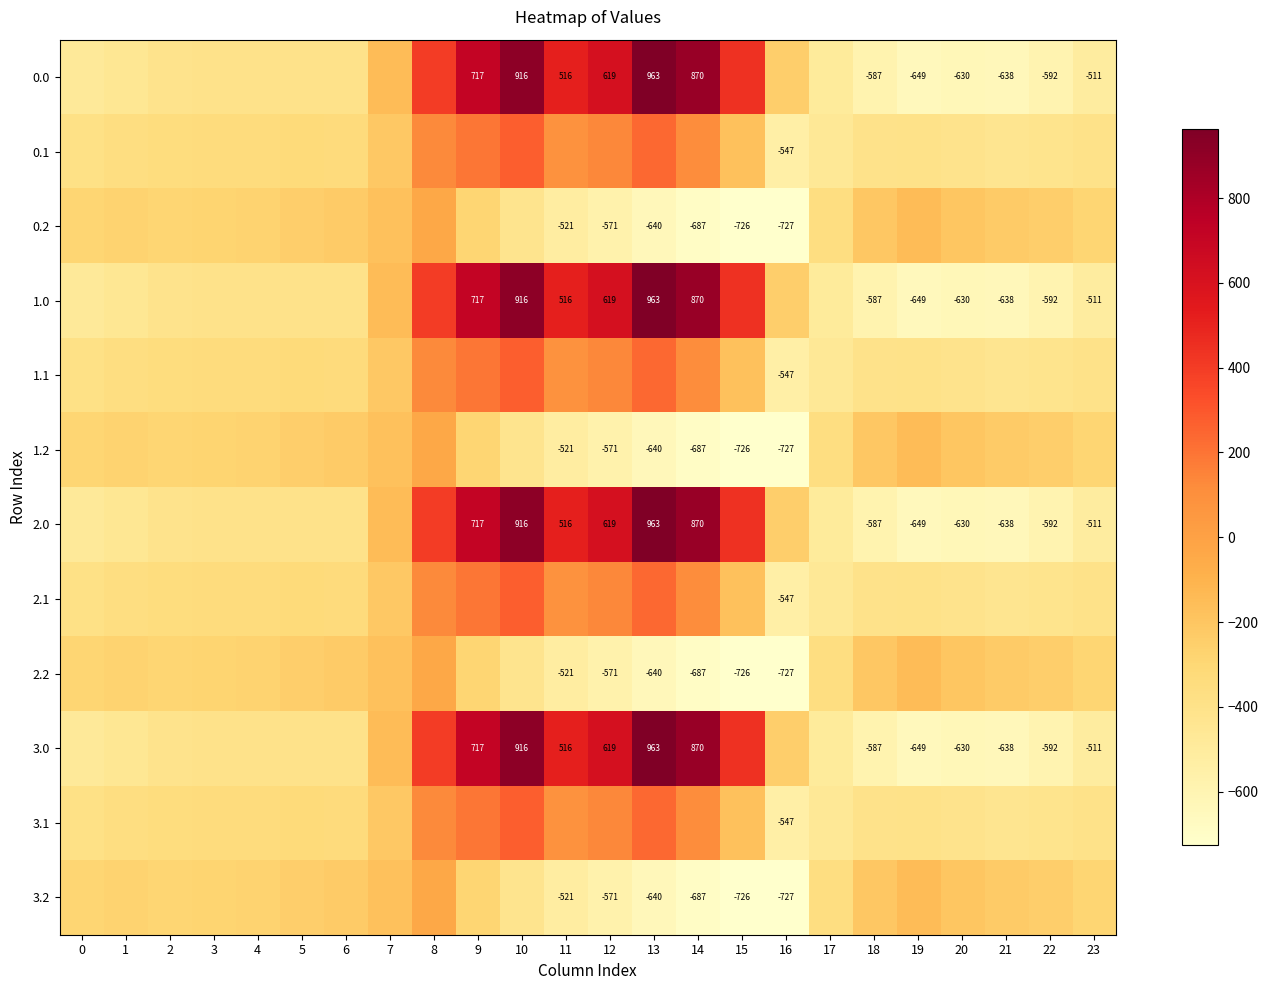

The value of 1.0 at 13 is 962.7. True or false?

True